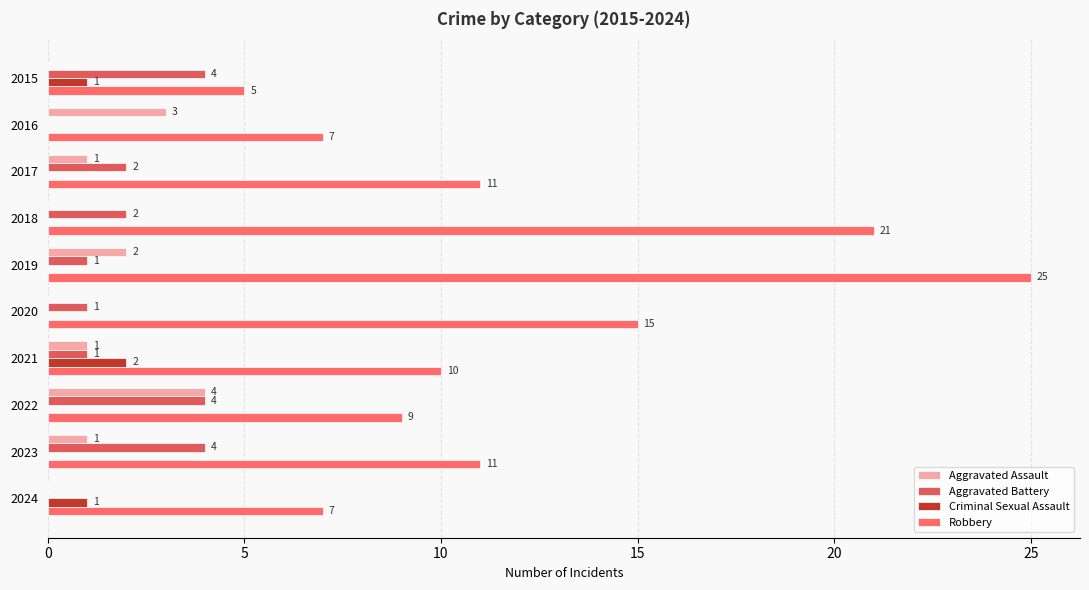

How many positive values does the Criminal Sexual Assault series have?

3